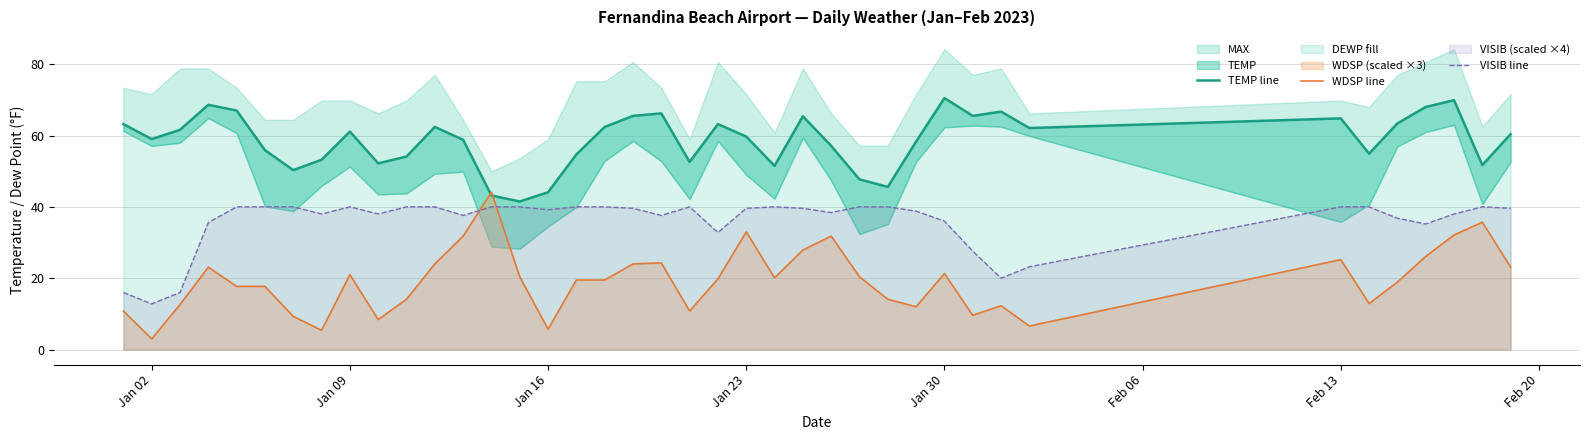

How many interior local valleys does the TEMP line series have?

11